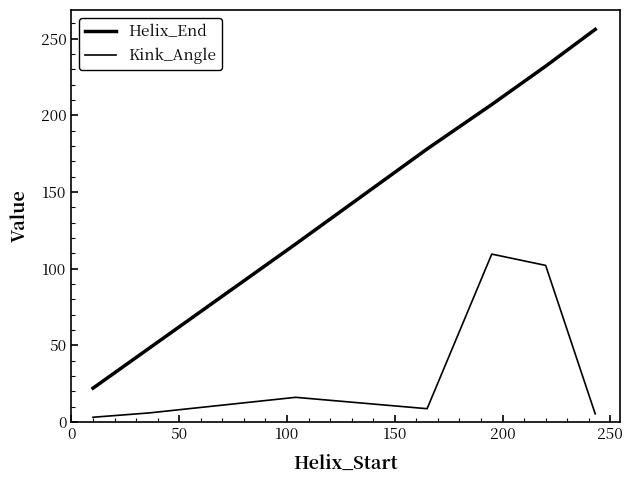

Reading left to right, list all the values displayed in this chart.

Helix_End: 22.0	48.0	116.0	178.0	207.0	232.0	256.0
Kink_Angle: 3.0	5.8	16.0	8.6	109.4	102.1	5.2